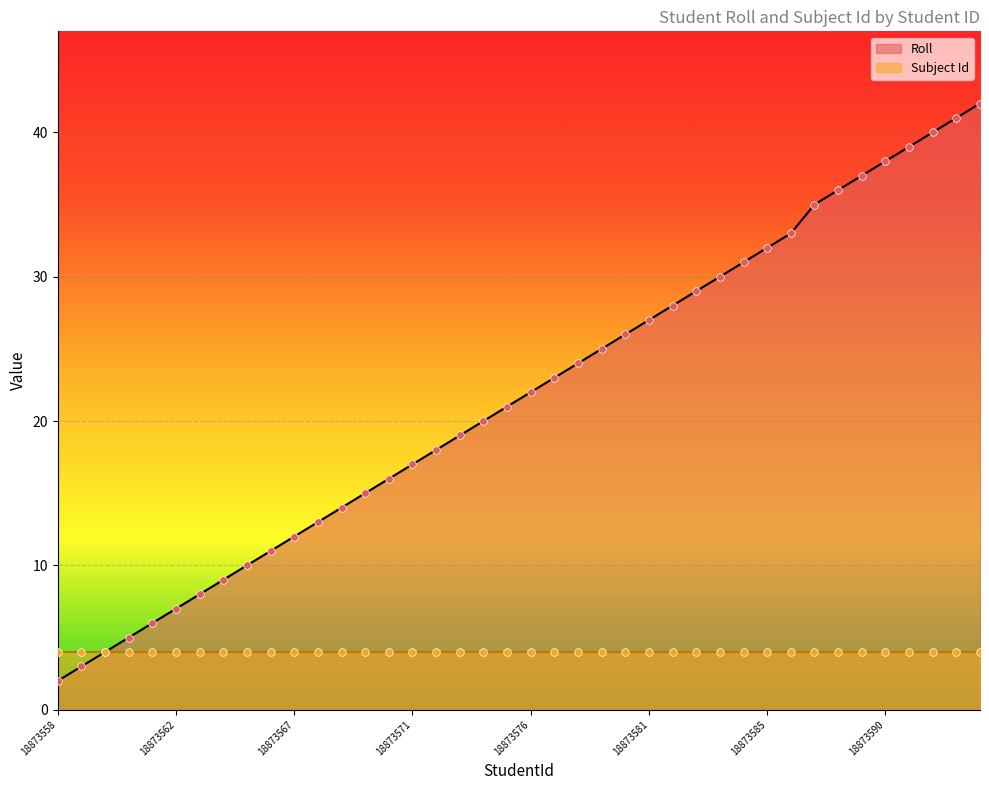

What is the change in value from 18873574 to 18873576?

+2